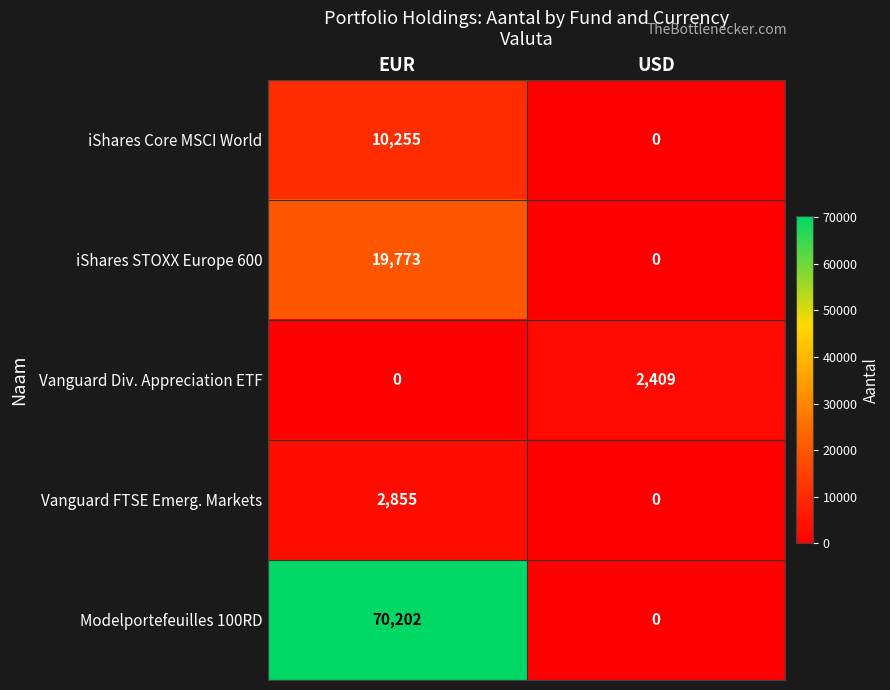

The value of iShares STOXX Europe 600 at EUR is 19773. True or false?

True